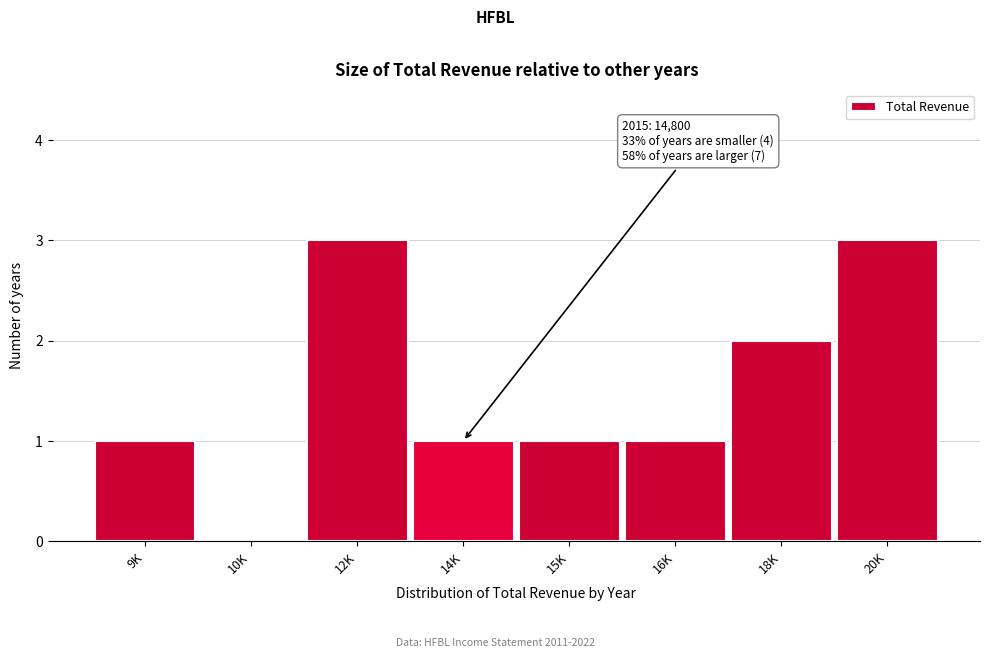

Reading left to right, list all the values displayed in this chart.

9K=1	10K=0	12K=3	14K=1	15K=1	16K=1	18K=2	20K=3